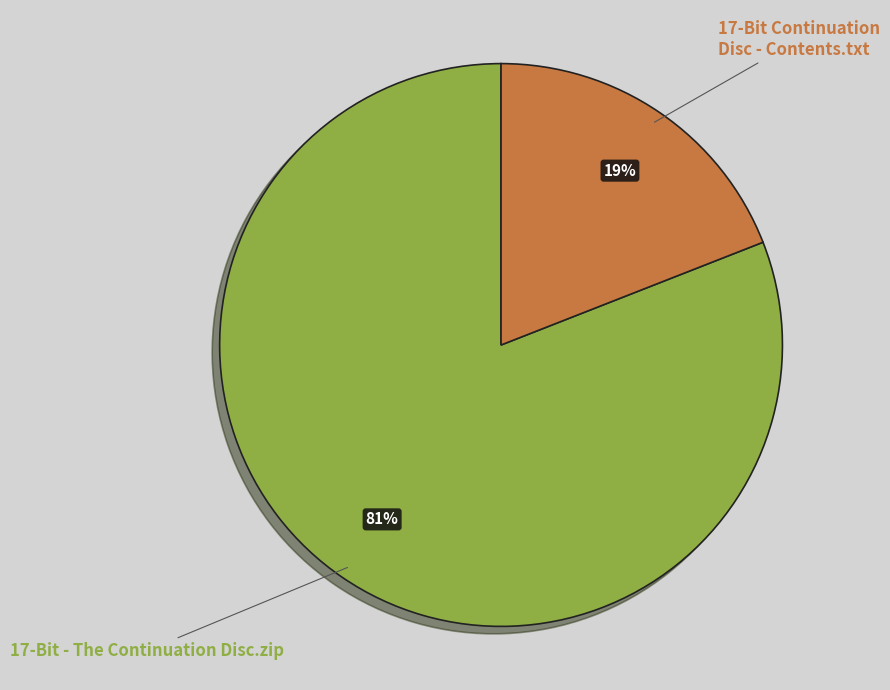

How many slices are in this pie chart?

2